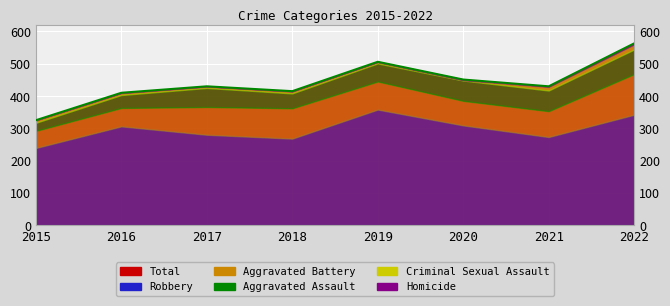

Which category has the highest value across all series?

2022